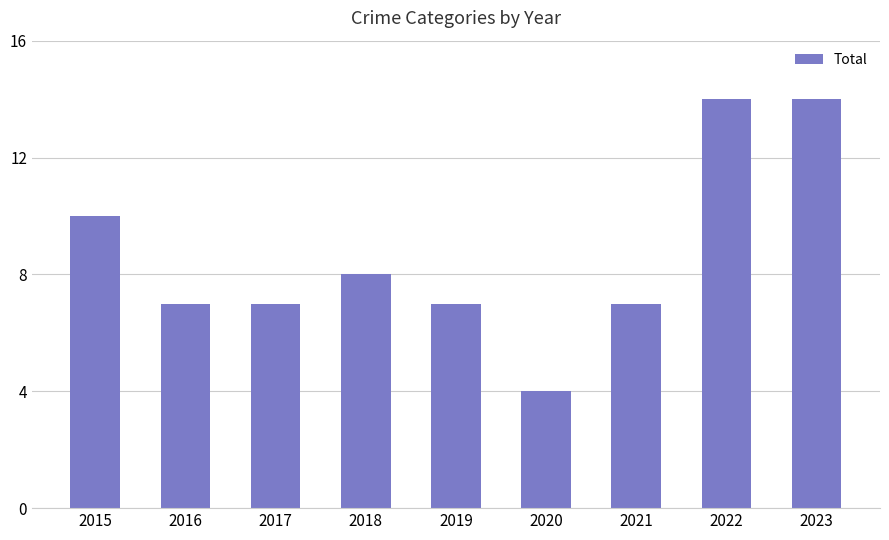

What is the value of the 9th bar from the left?

14